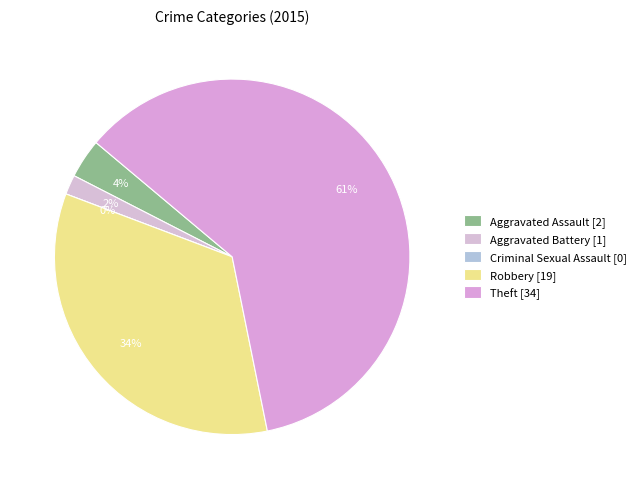

Combined, do Theft and Robbery account for over 50%?

Yes